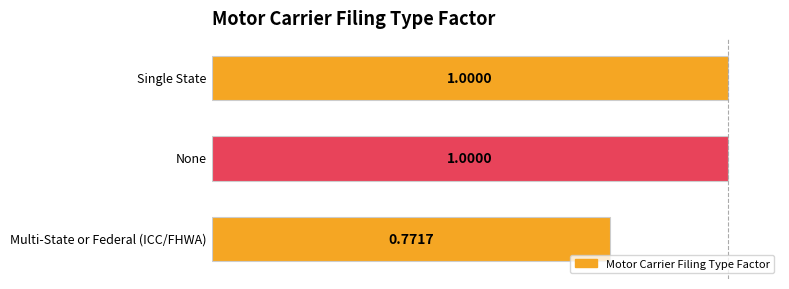

What is the average value?

0.9